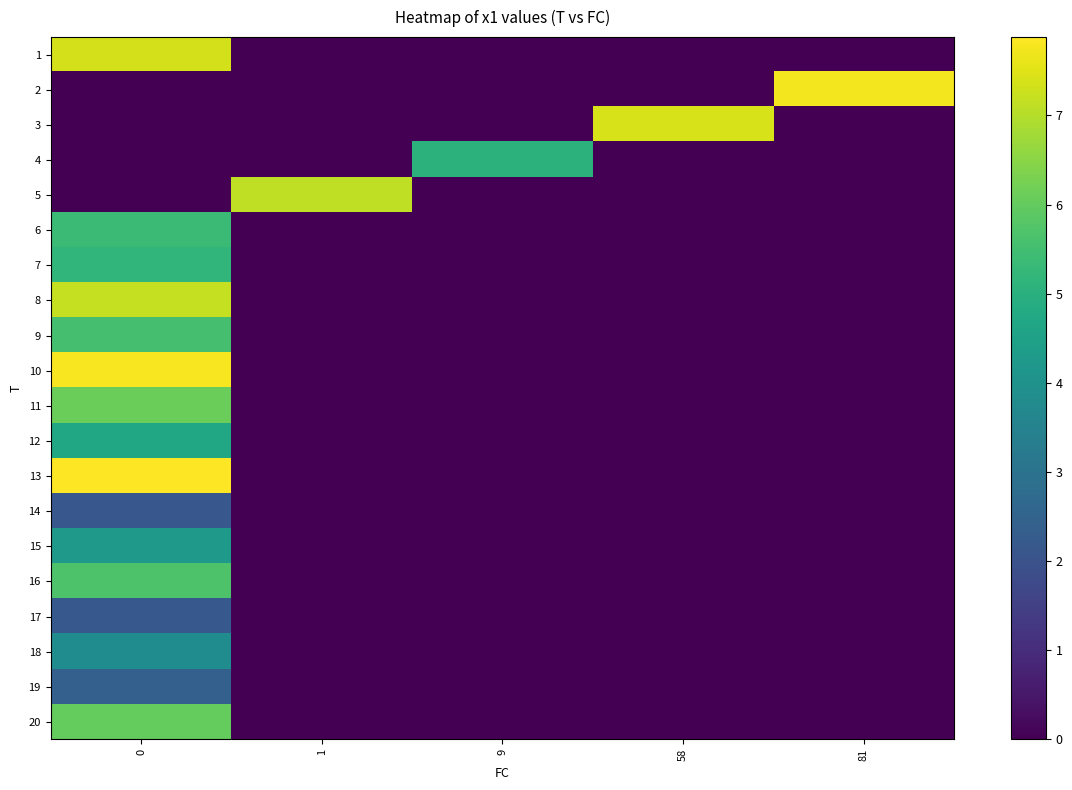

How many categories are shown in the chart?

5